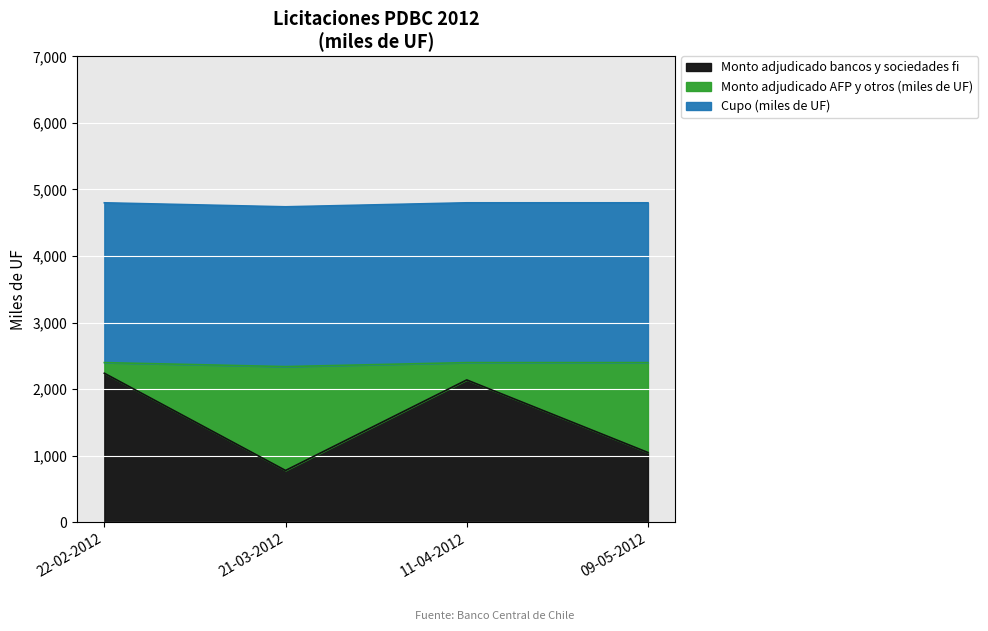

At how many categories does at least one series exceed 1812?

4